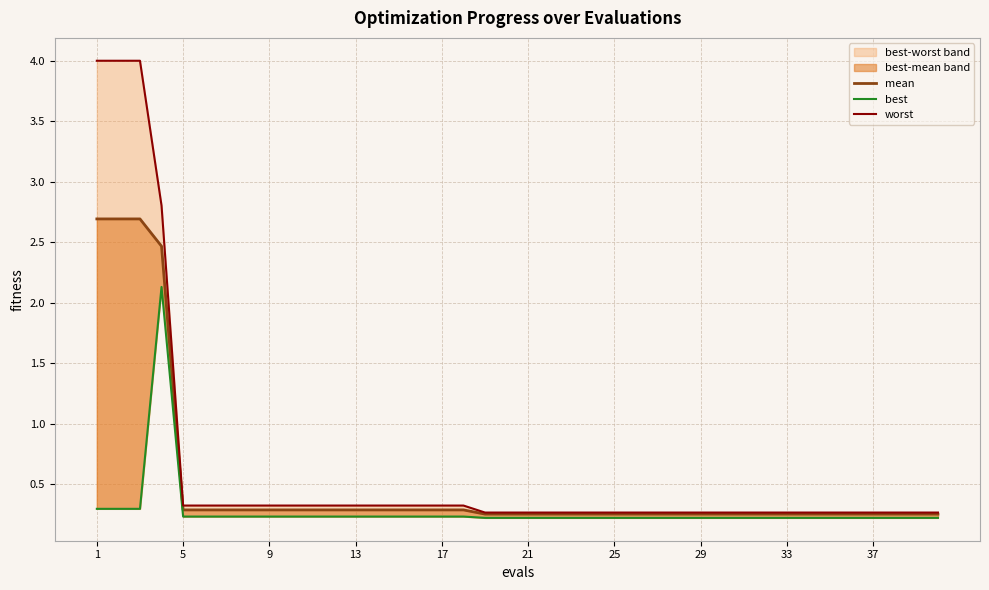

True or false: best and worst intersect in this chart.

False